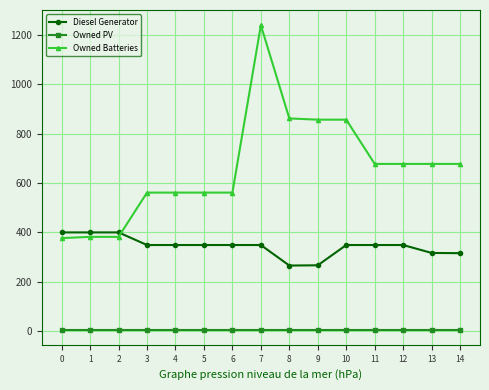

What is the sum of all Diesel Generator values?

5158